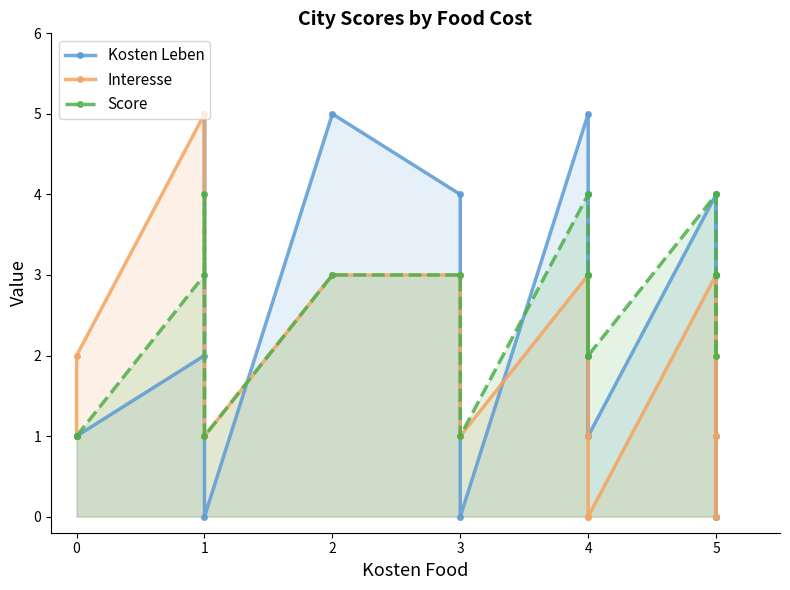

What is the difference between the maximum and minimum values in the Interesse series?

5